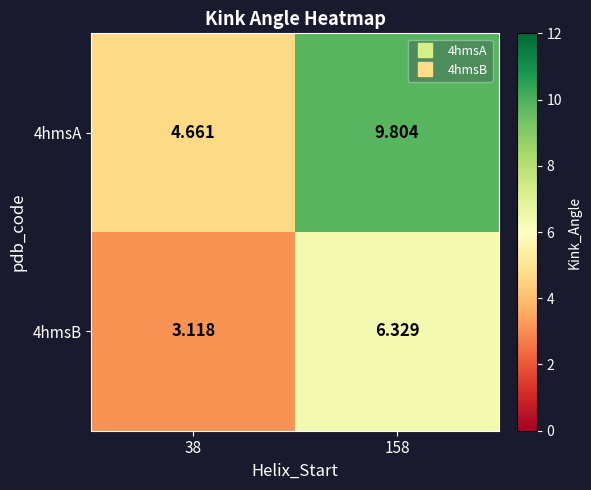

Is the value of 4hmsA at 158 greater than the value of 4hmsB at 38?

Yes